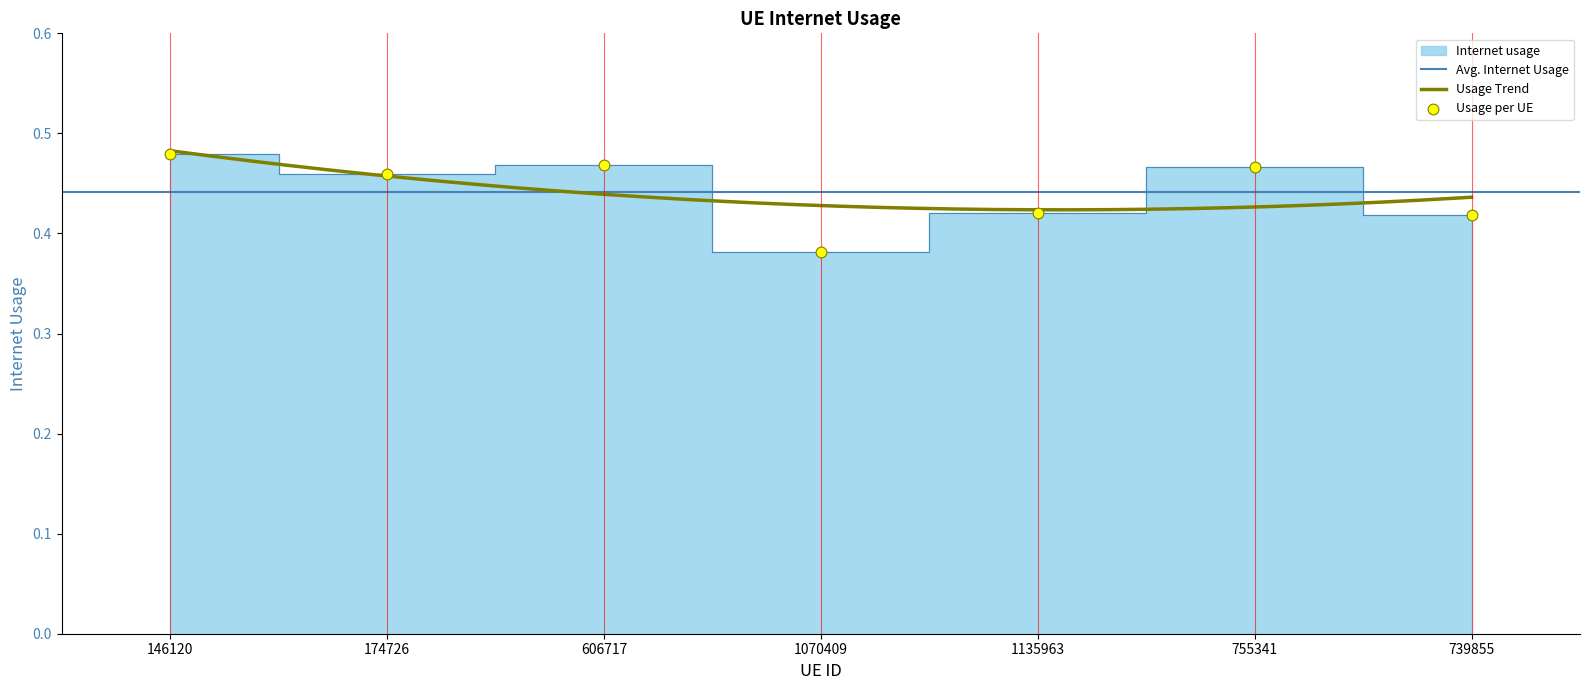

Between 174726 and 146120, which is larger?

146120